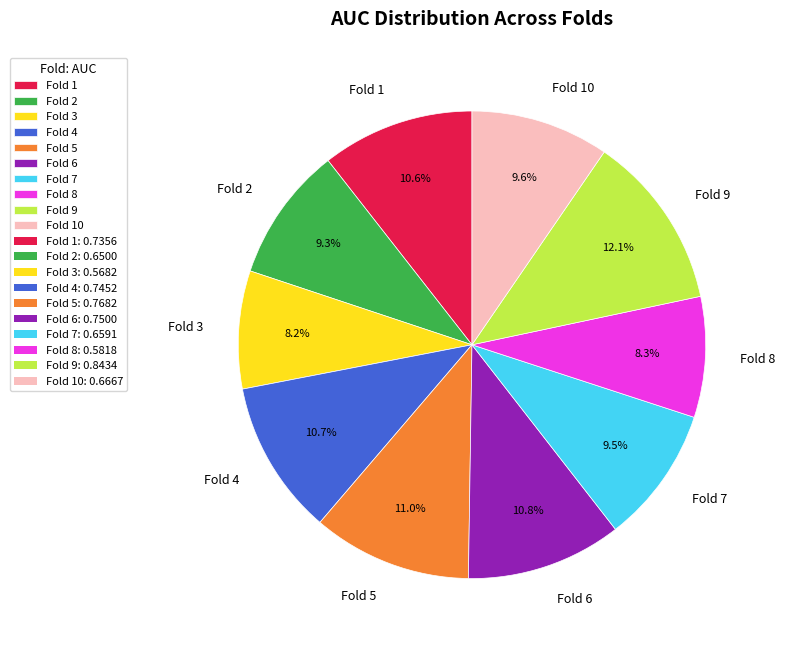

Do Fold 1 and Fold 3 together represent more than half of the pie?

No